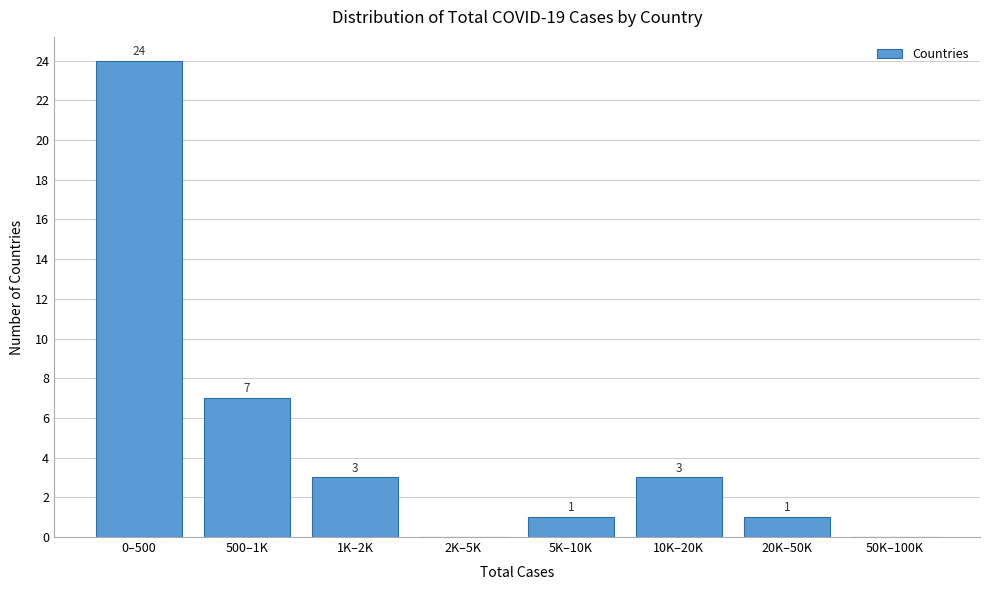

Reading left to right, list all the values displayed in this chart.

0–500=24	500–1K=7	1K–2K=3	2K–5K=0	5K–10K=1	10K–20K=3	20K–50K=1	50K–100K=0